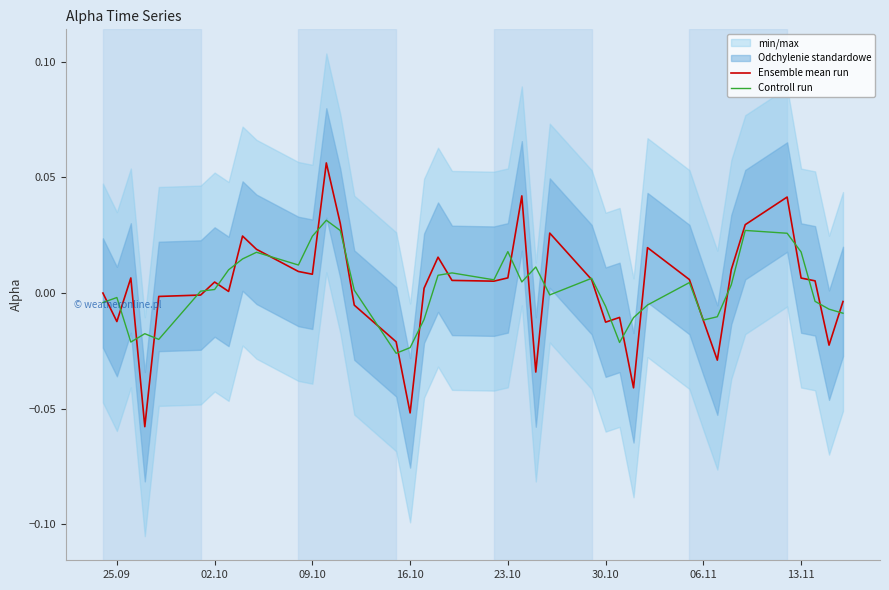

How many times do Ensemble mean run and Controll run cross each other?

28